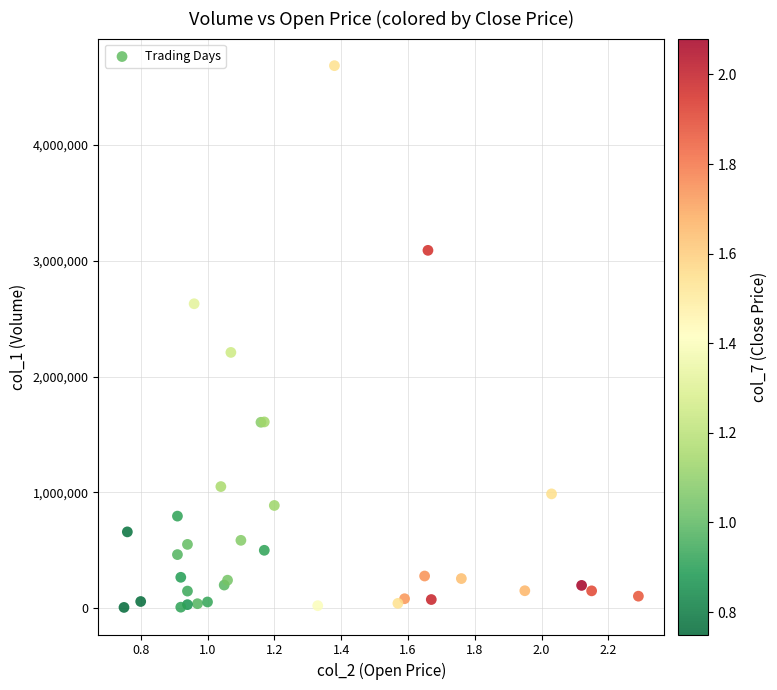

What Y value in the scatter plot is closest to 2346000?

2209000